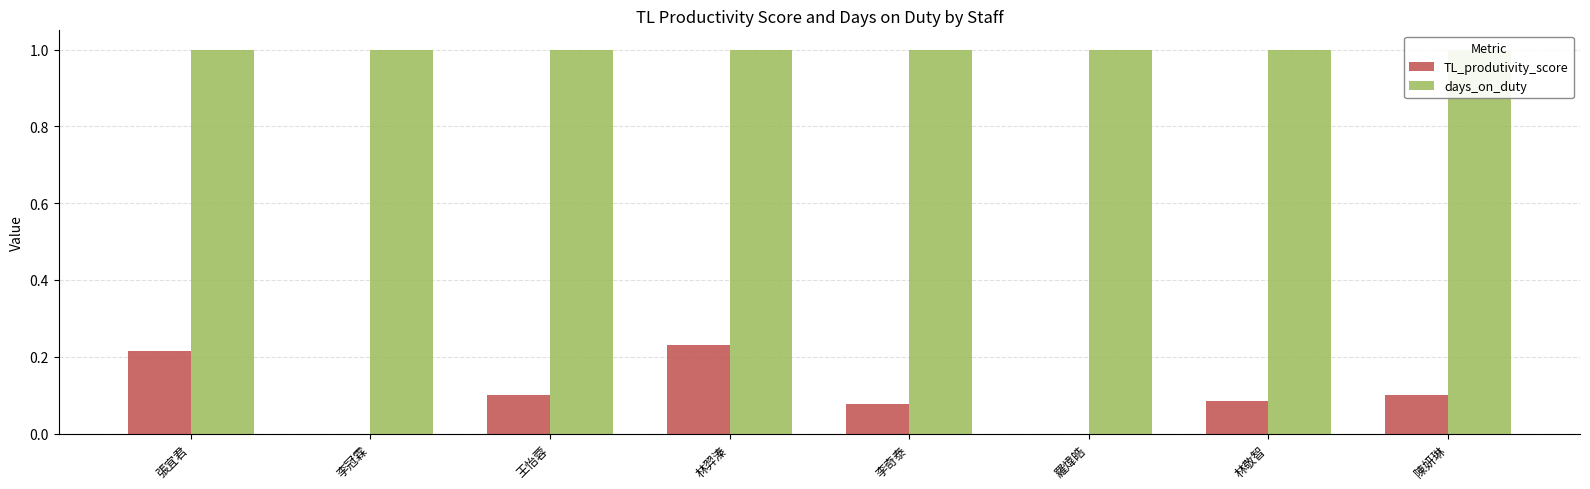

The value of days_on_duty at 張宜君 is 1.0. True or false?

True